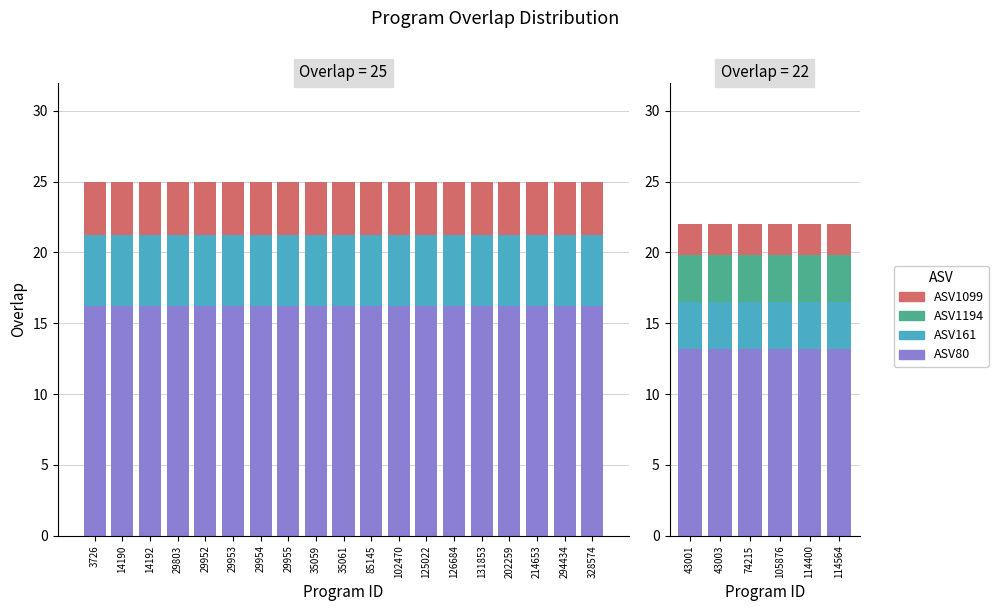

Between 14192 and 14190, which is larger?

14192